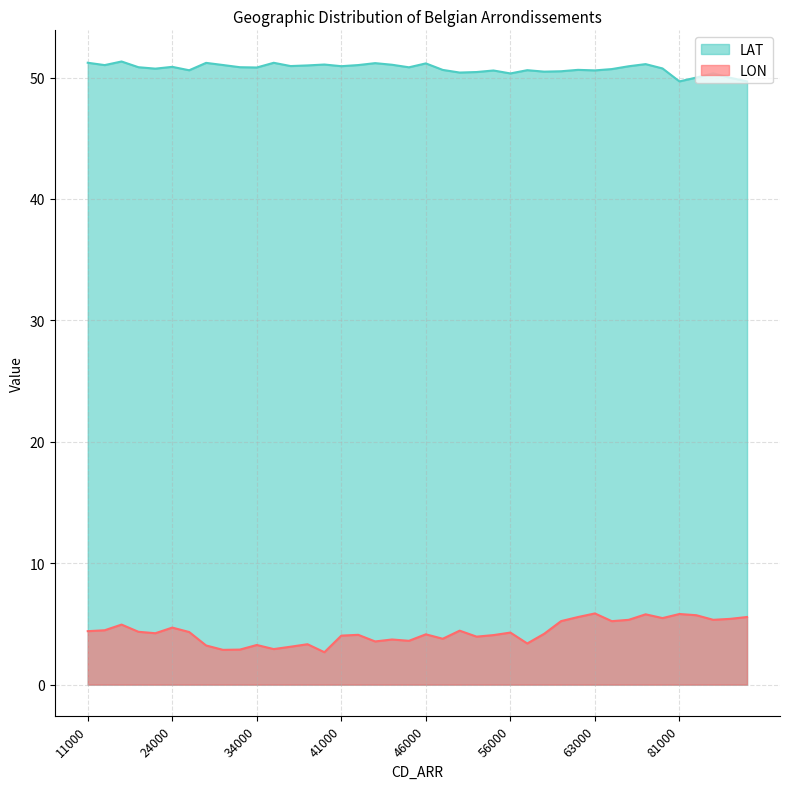

How many series are shown in this chart?

2